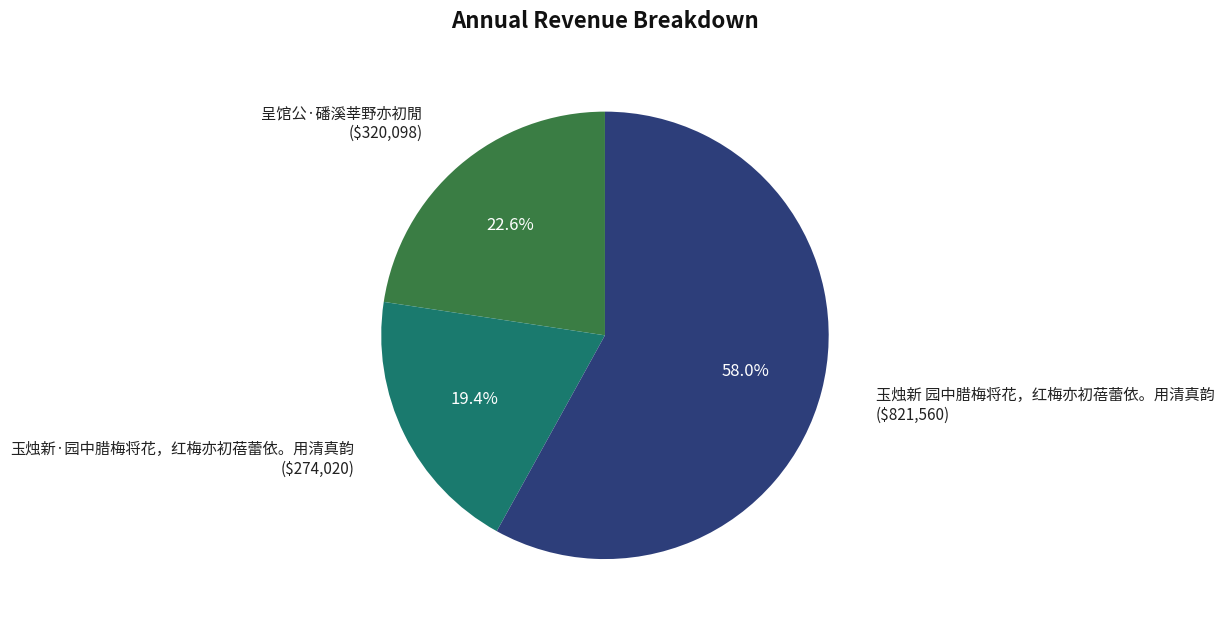

Which slice represents more than half of the pie?

玉烛新 园中腊梅将花，红梅亦初蓓蕾依。用清真韵